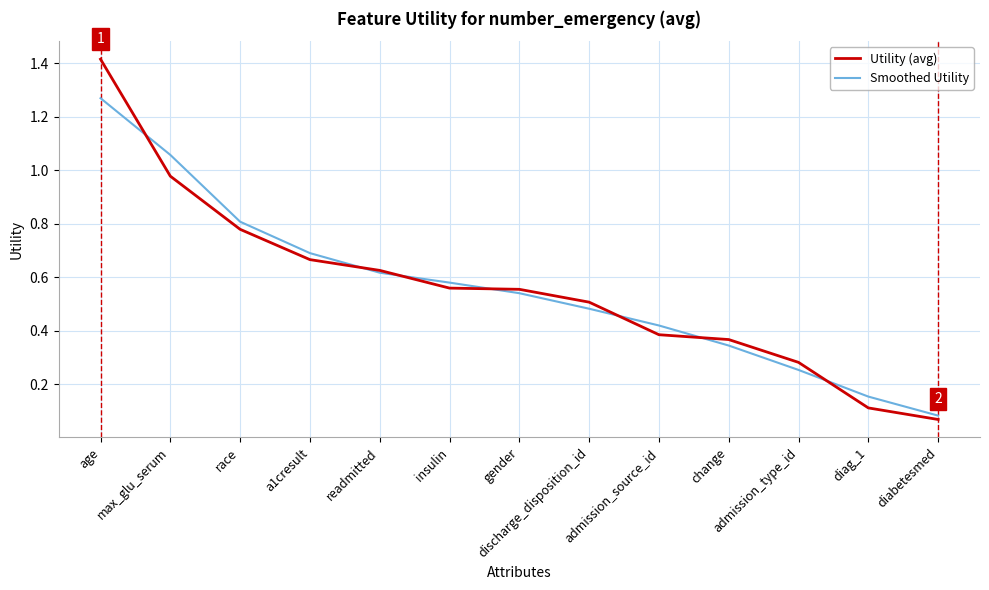

Which label corresponds to the largest value in the chart?

age